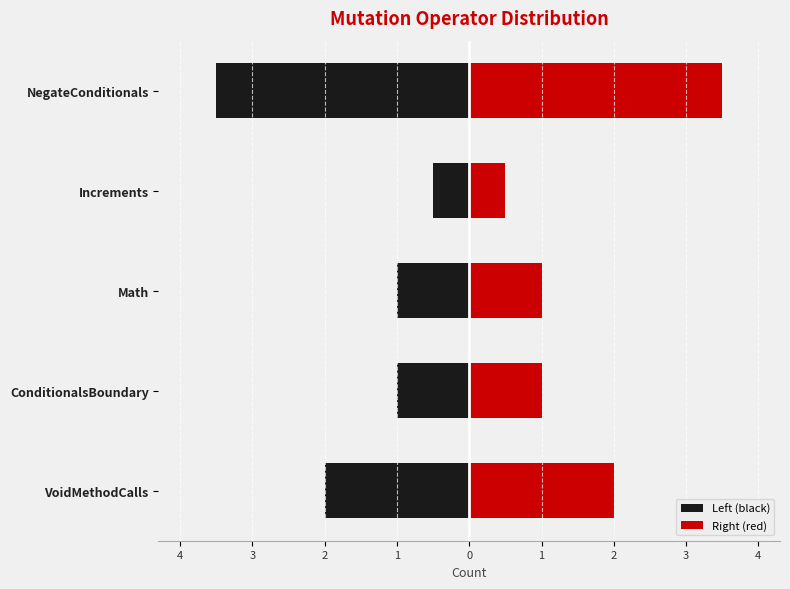

The Right (red) series shows 1.0 at VoidMethodCalls. True or false?

False